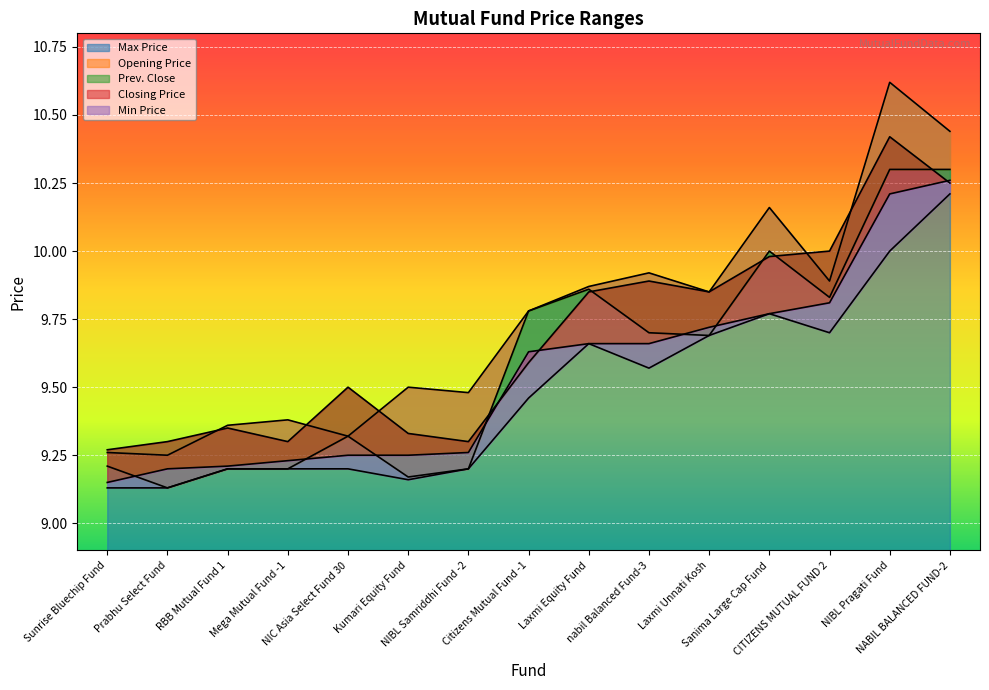

True or false: Prev. Close and Min Price intersect in this chart.

False